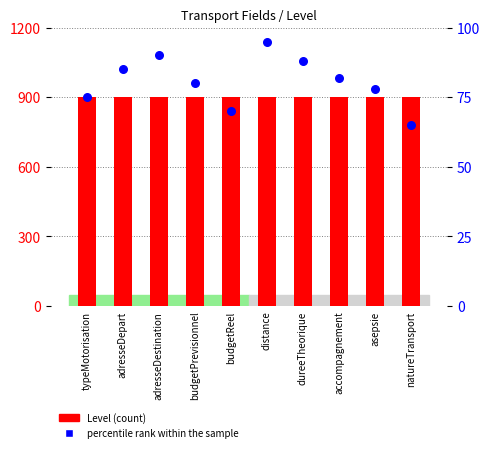

Is the value of percentile rank within the sample at adresseDestination greater than the value of Level (count) at budgetReel?

No